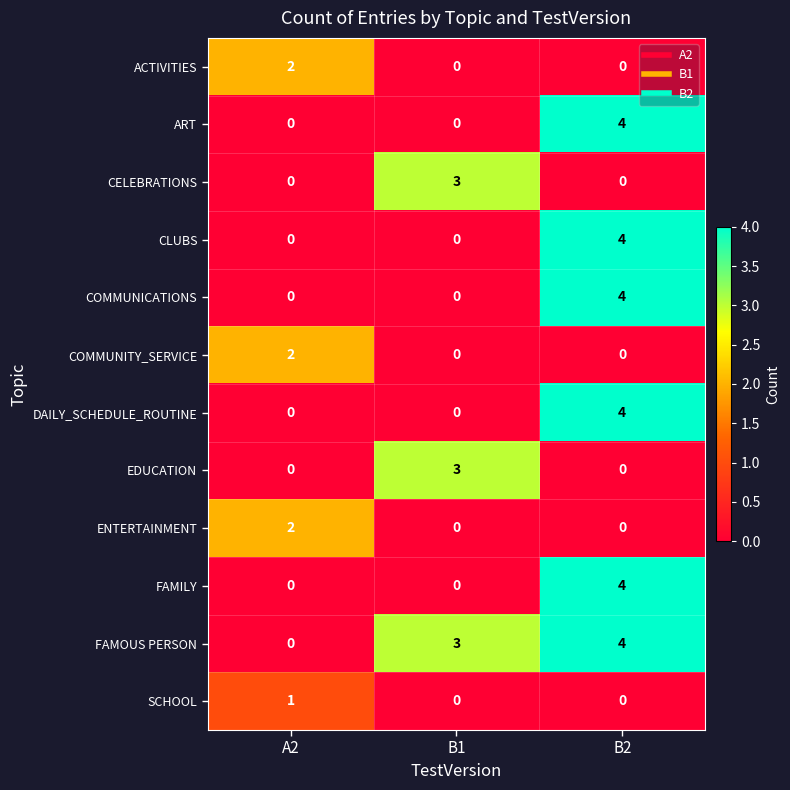

How many data points in DAILY_SCHEDULE_ROUTINE are above 0?

1